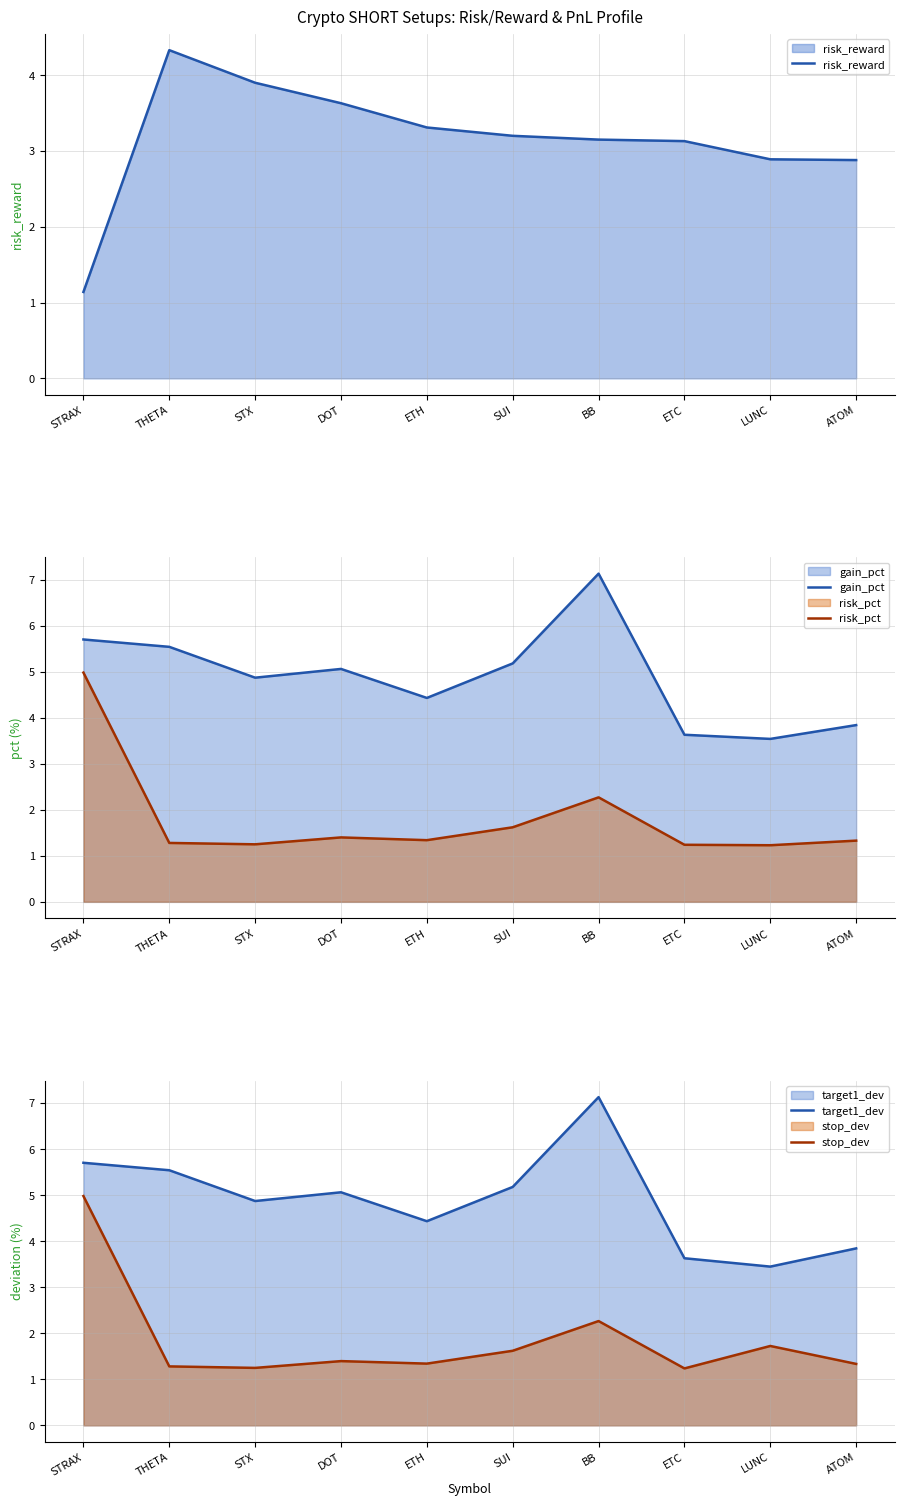

What are all the series names shown in the legend?

risk_reward, gain_pct, risk_pct, target1_dev, stop_dev